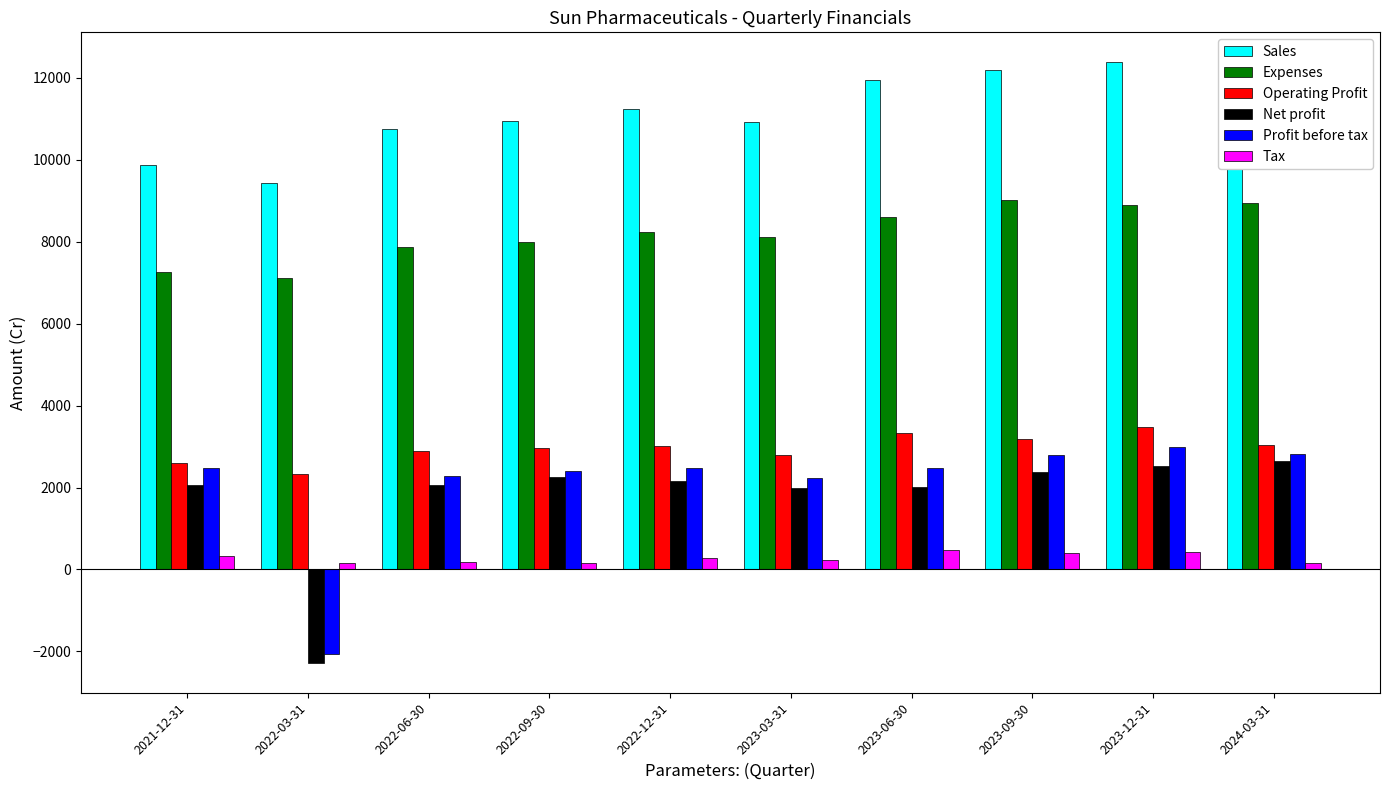

What is the smallest value displayed?

-2277.2